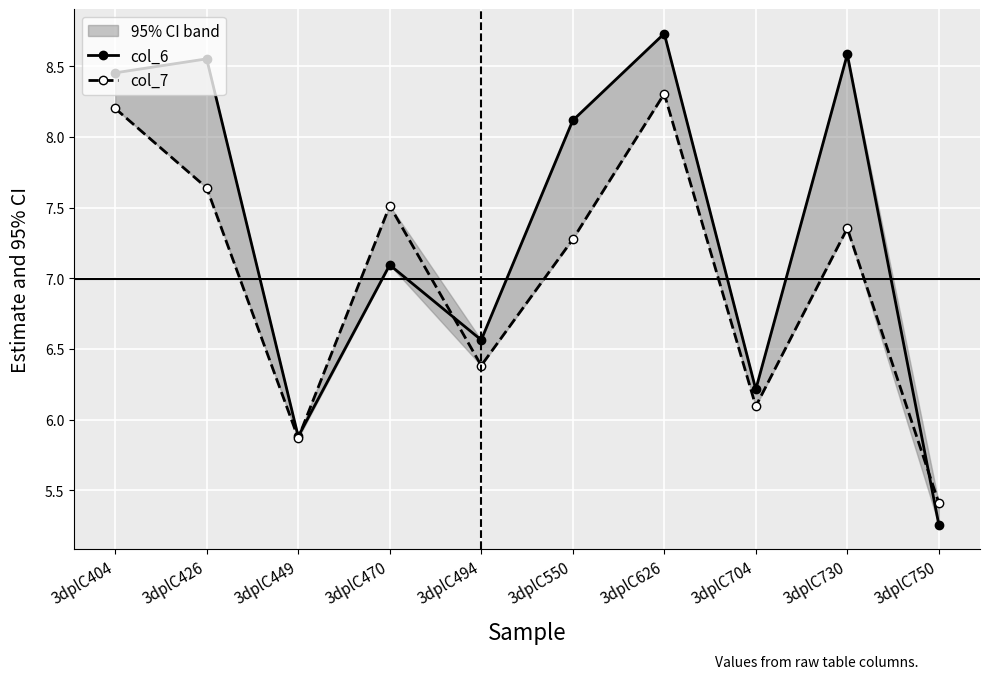

The value of col_7 at 3dplC494 is 6.4. True or false?

True